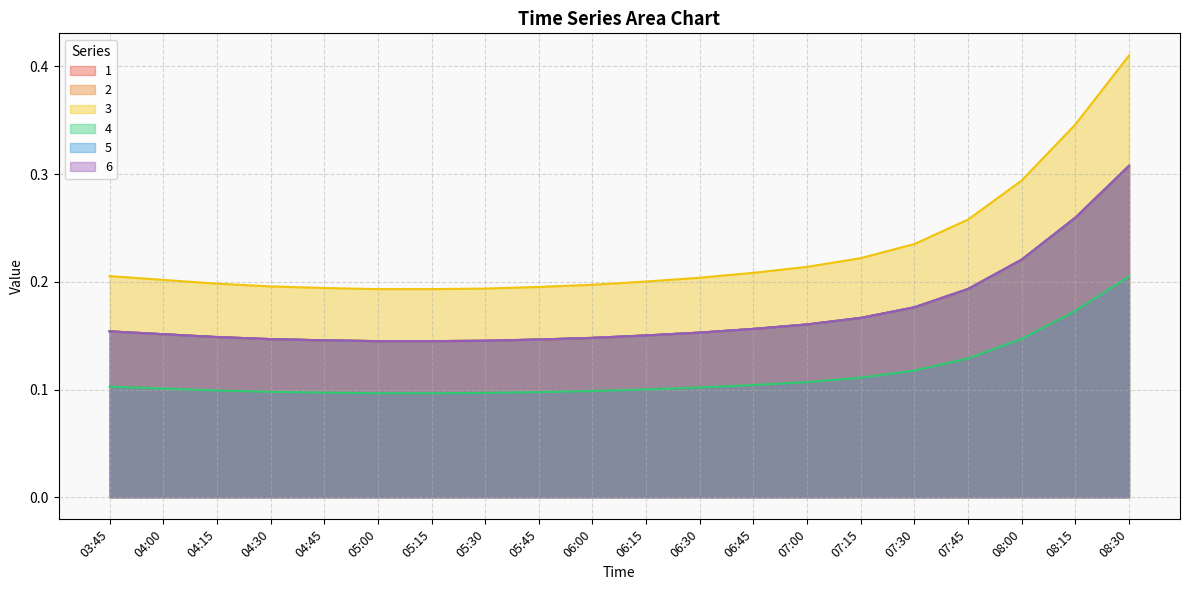

Does the chart have visible grid lines?

Yes